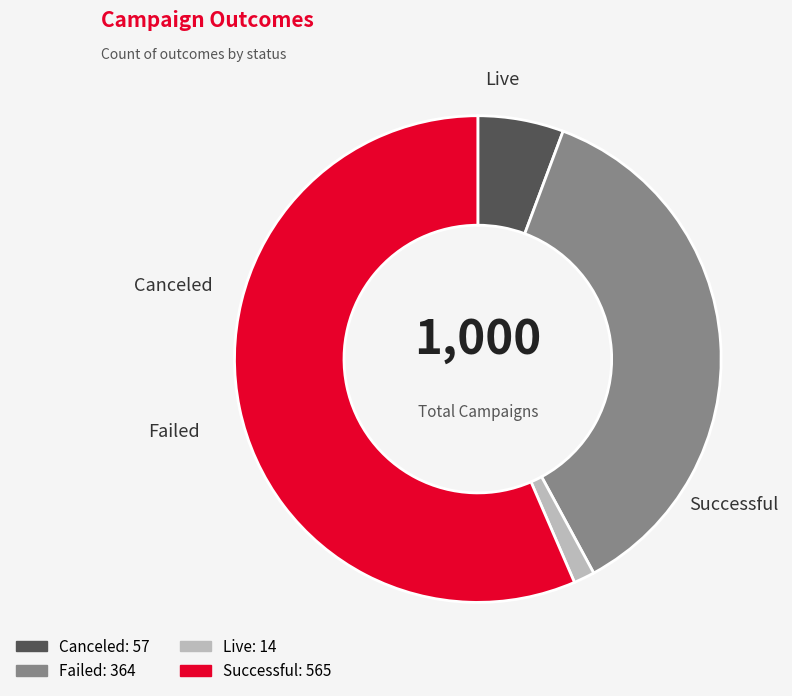

Is there any slice that represents more than half of the pie?

Yes